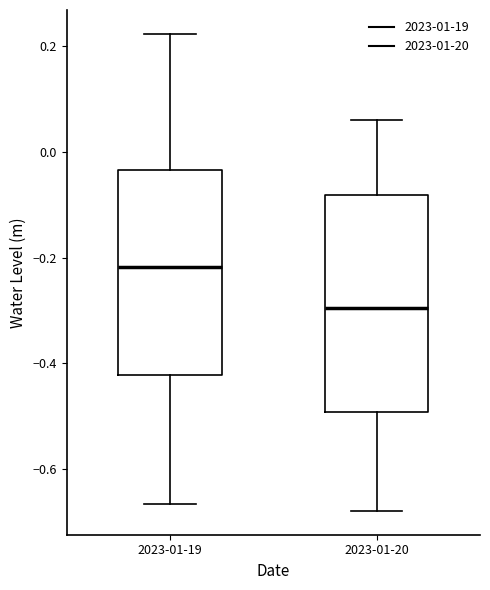

Where is the upper edge of the box for 2023-01-19 on the y-axis? The values are not printed on the chart, so give them approximately, as read against the axis.

-0.04